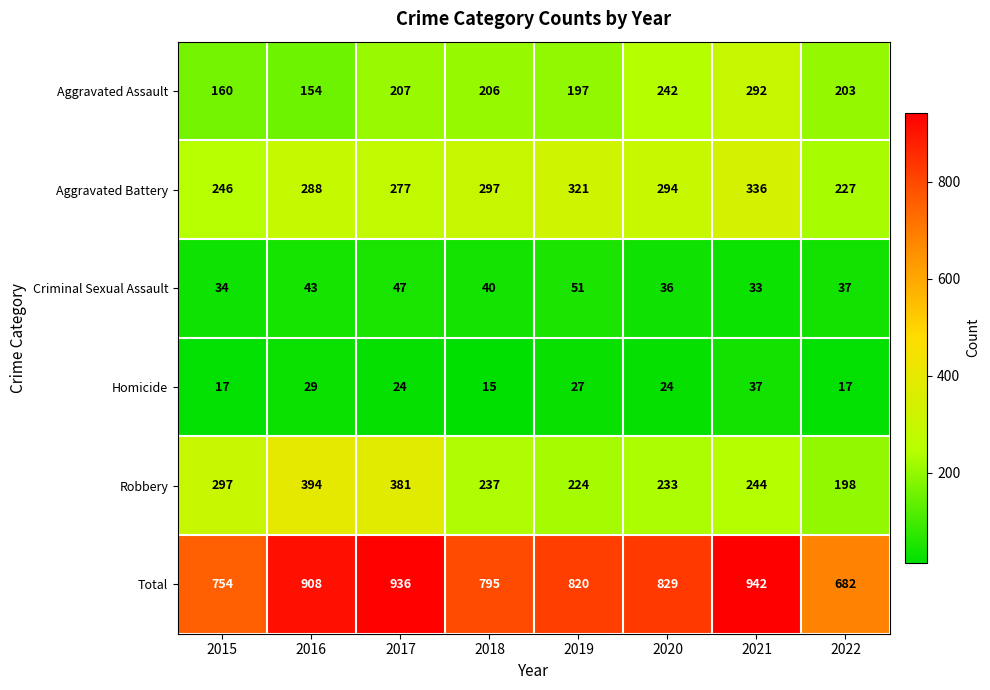

What is the sum of all Total values?

6666